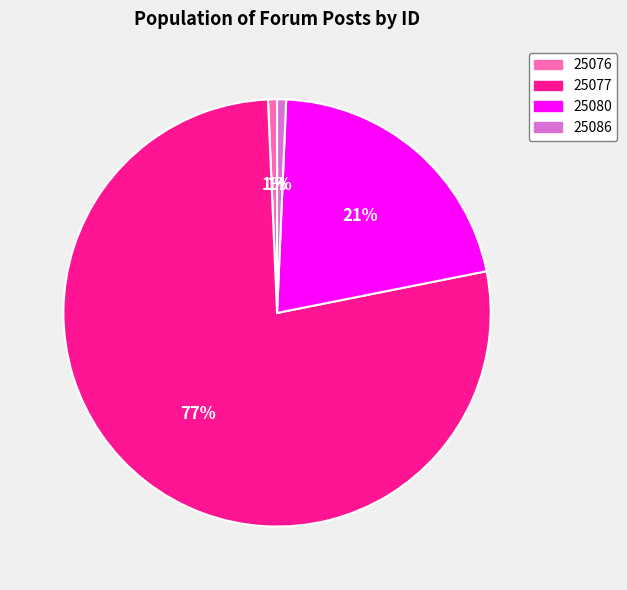

To the nearest percent, what percentage of the pie is 25077?

77%